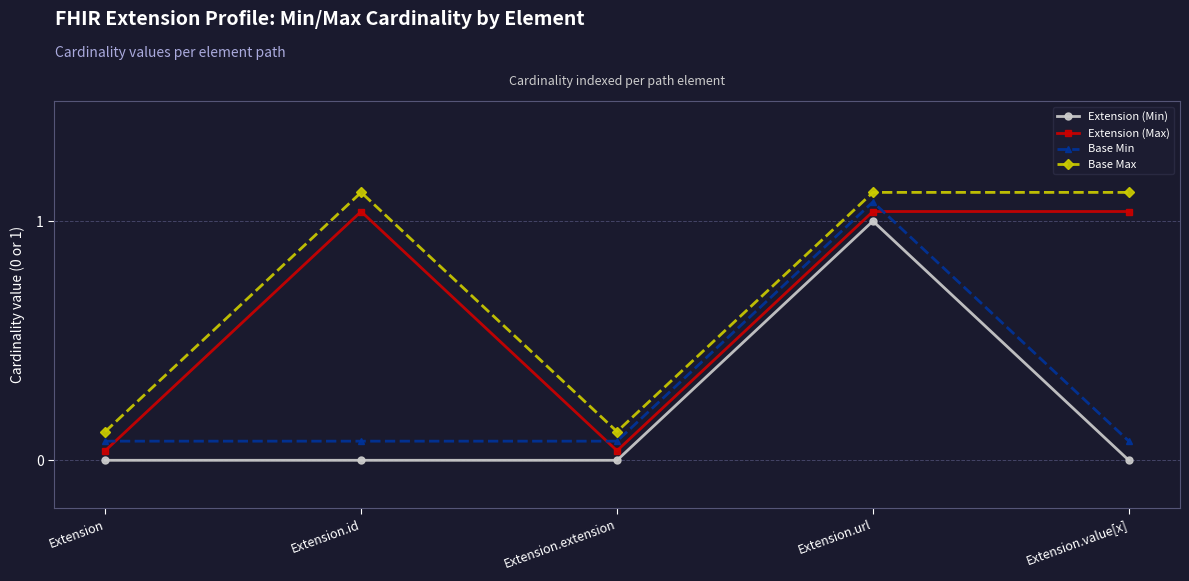

True or false: Base Max and Extension (Max) cross at least once.

False